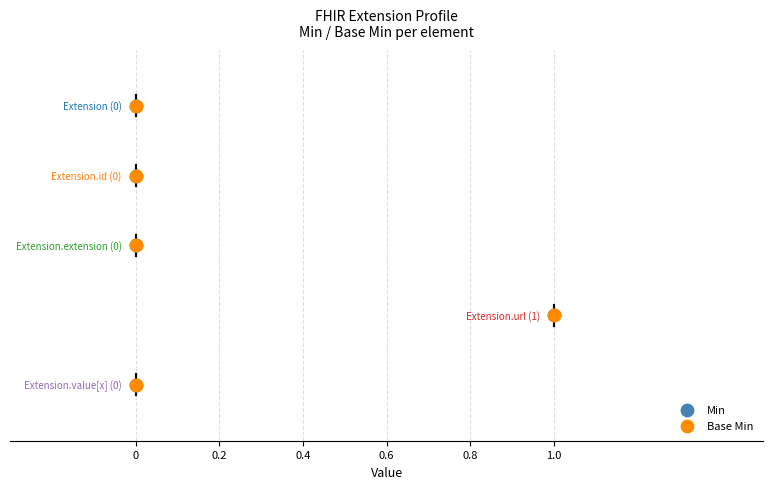

Which series contains the highest Y value?

Min